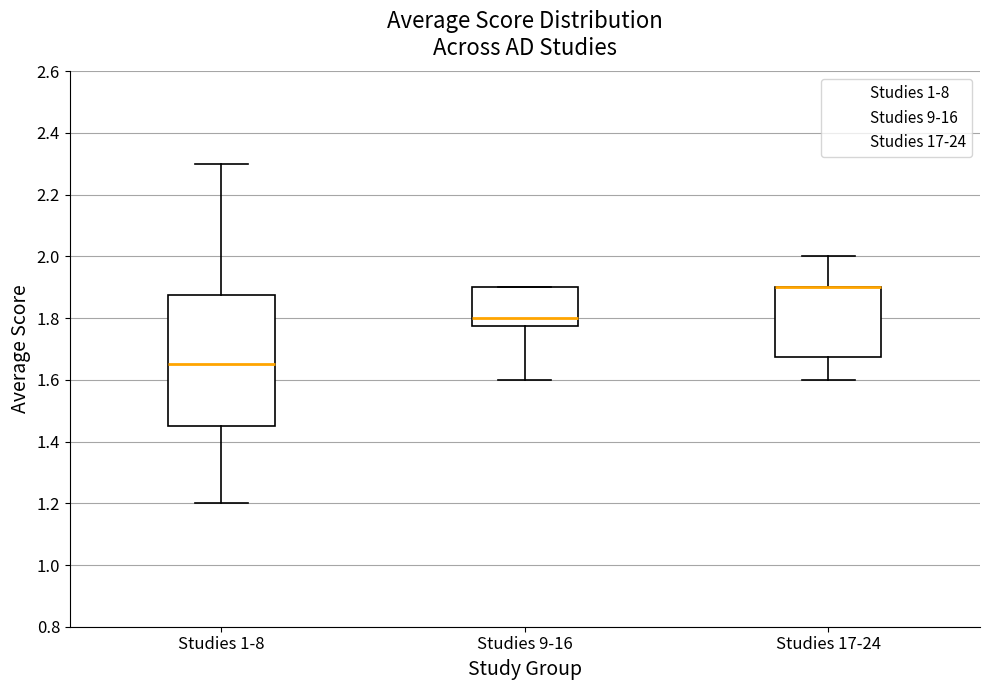

Where does the upper whisker of the box for Studies 1-8 end on the y-axis? The values are not printed on the chart, so give them approximately, as read against the axis.

2.30